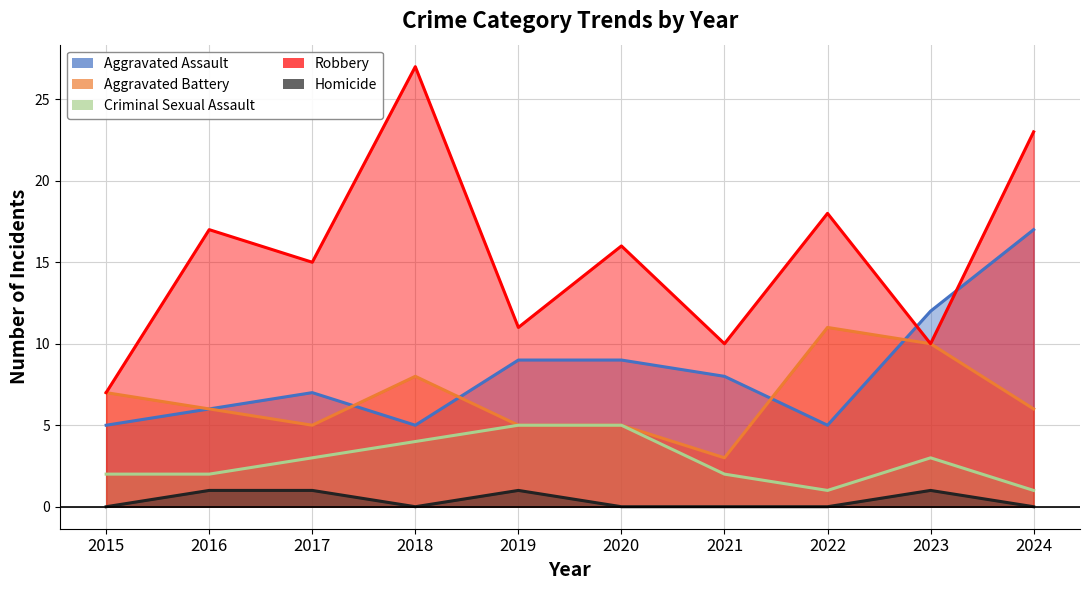

The value of Robbery at 2019 is 11. True or false?

True